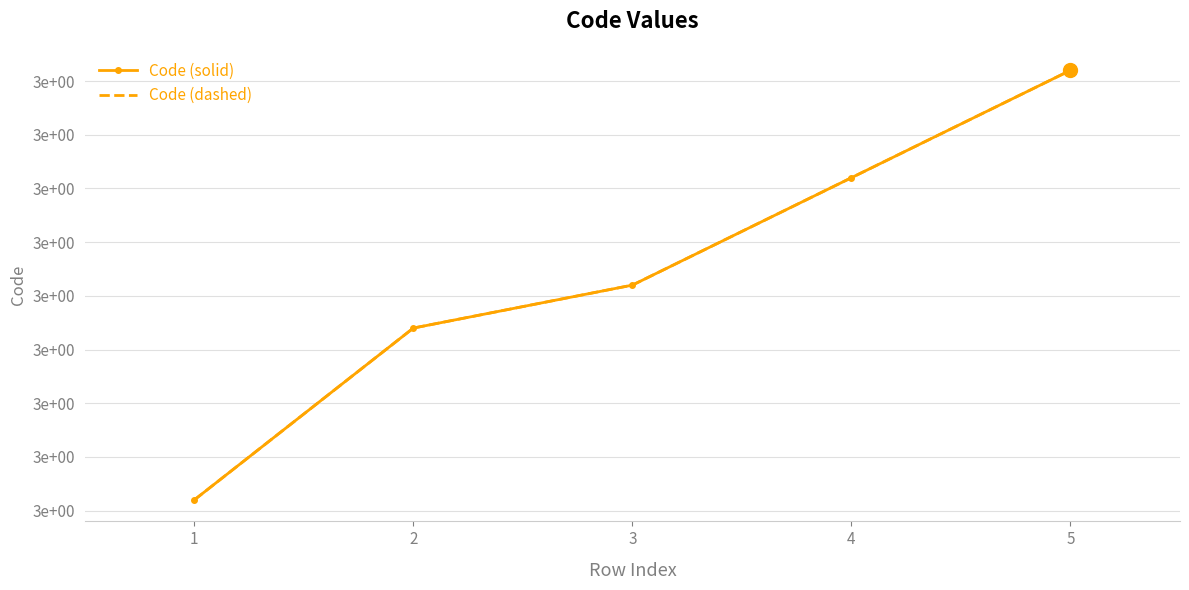

What are all the series names shown in the legend?

Code (solid), Code (dashed)